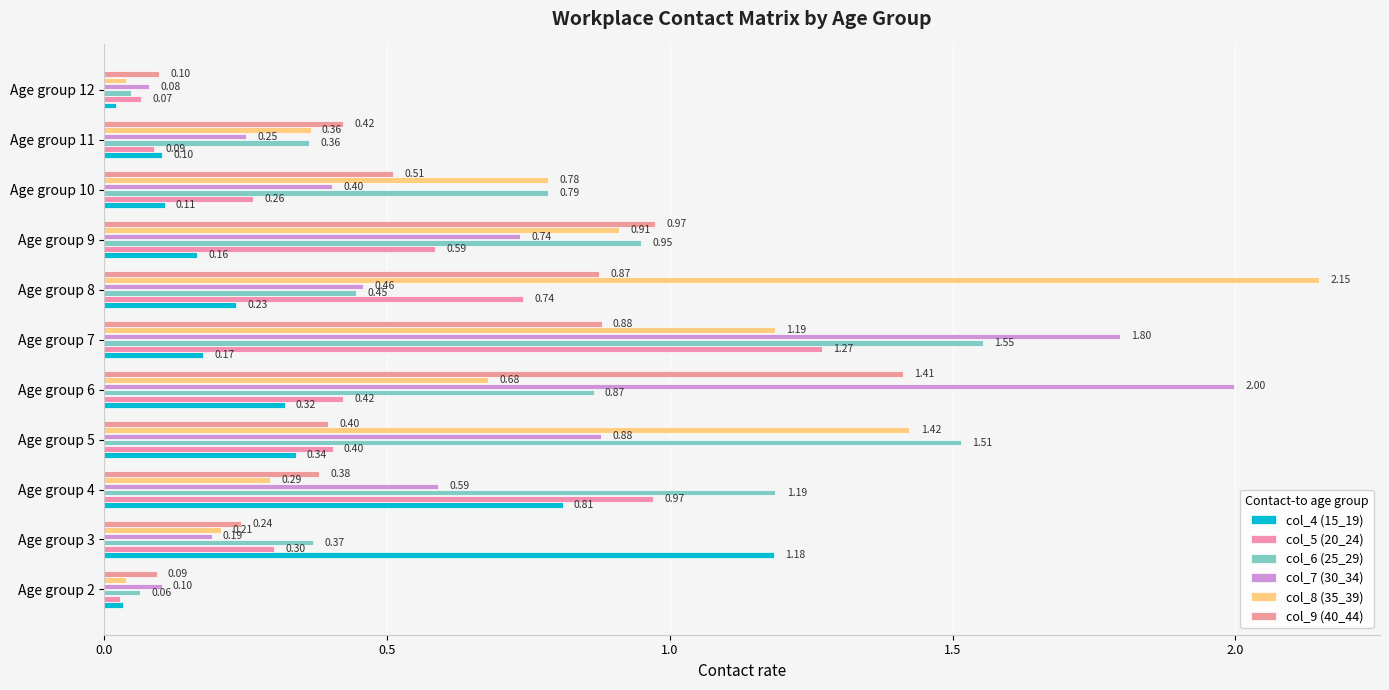

What is the difference between the maximum and minimum values in the col_7 (30_34) series?

1.9